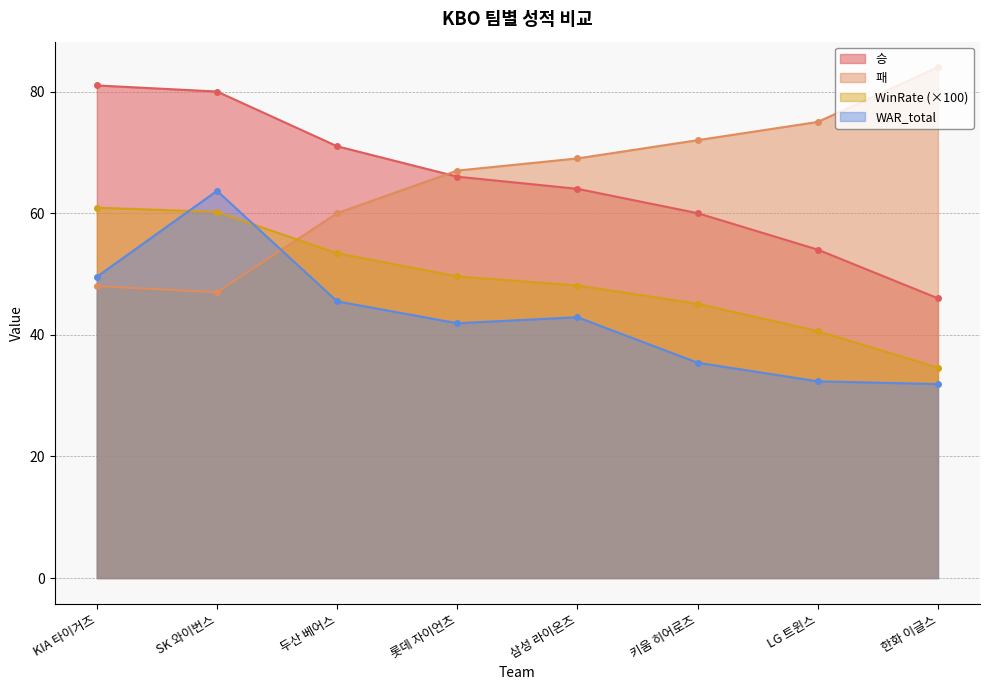

At which category does the chart reach its peak across all series?

한화 이글스